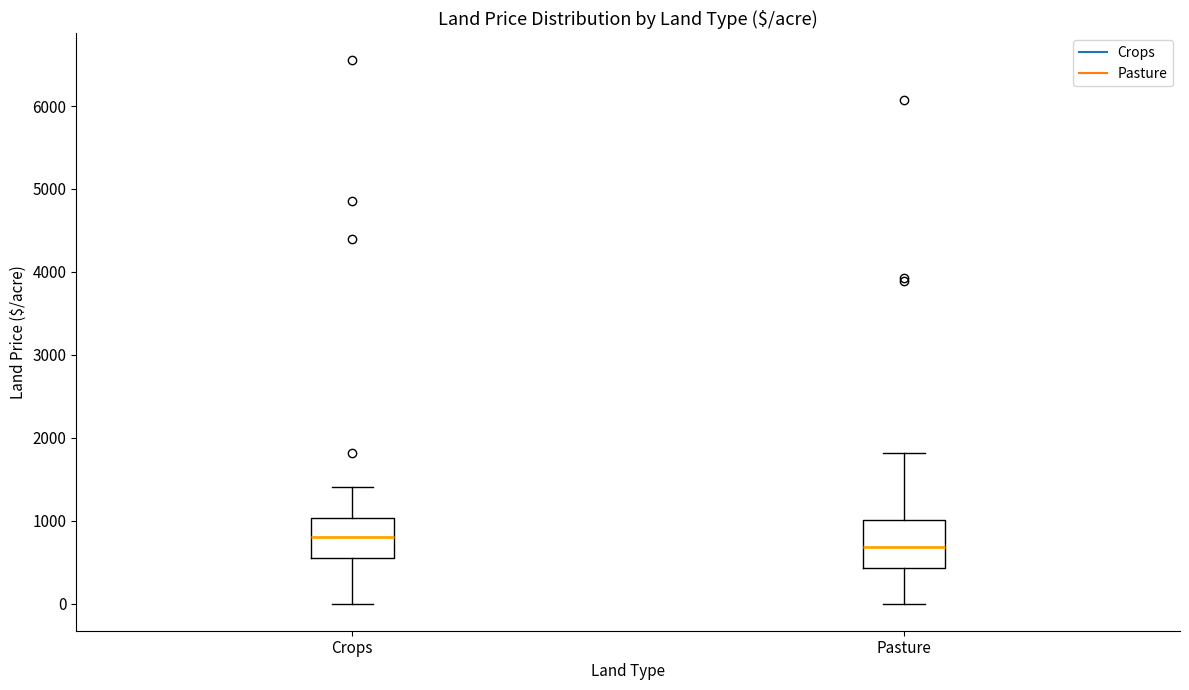

Reading left to right, transcribe this box plot: for each box, give where its median line is, the range the box spans, and where its two whiskers end, as read against the y-axis. The values are not printed on the chart, so give them approximately, as read against the axis.

Crops: median 800, box 600 to 1000, whiskers 0 to 1400
Pasture: median 700, box 400 to 1000, whiskers 0 to 1800